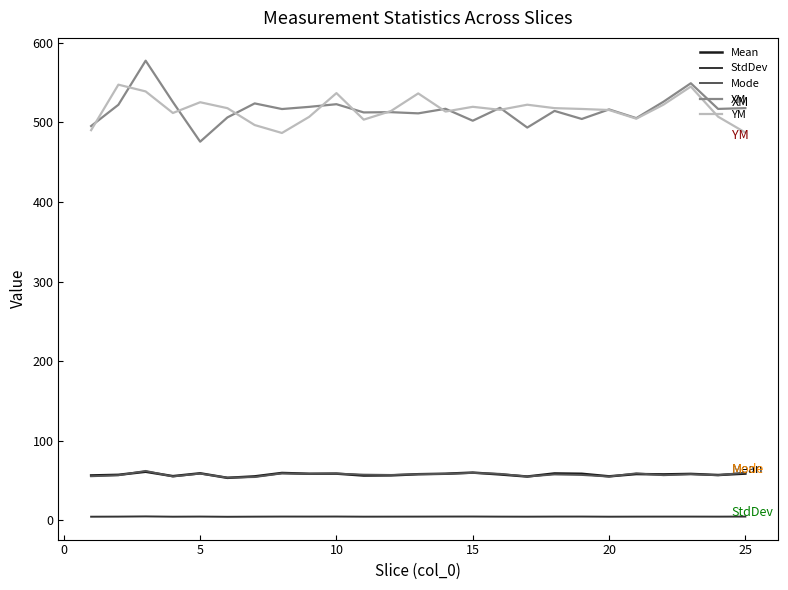

In Mode, how many points are lower than both neighbors (excluding endpoints)?

8